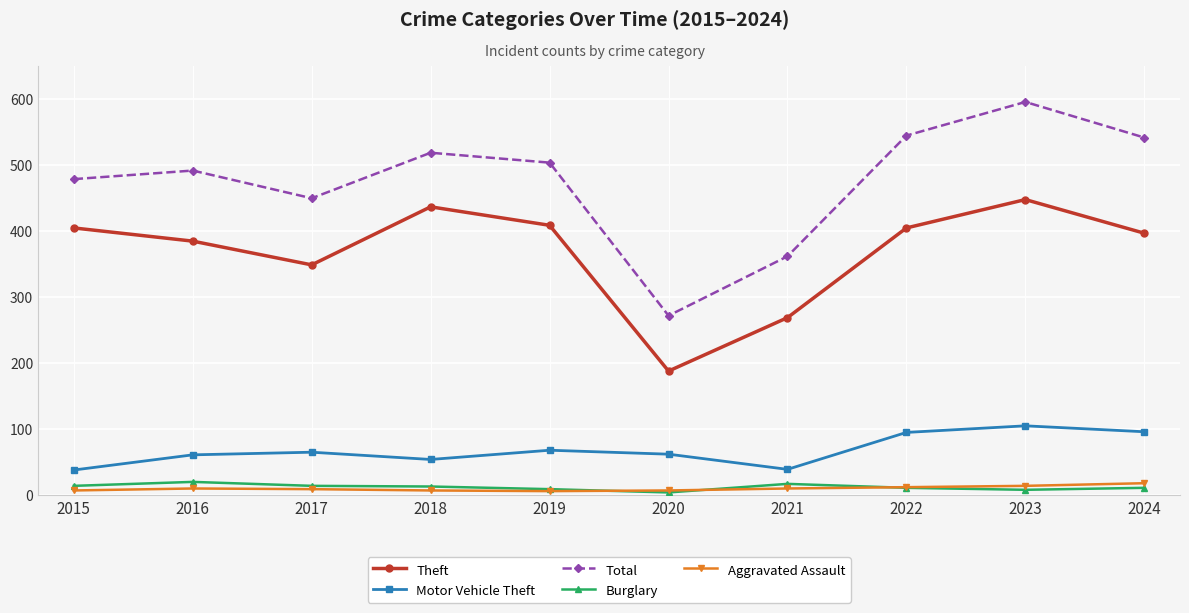

Which series changed the most between 2015 and 2022?

Total